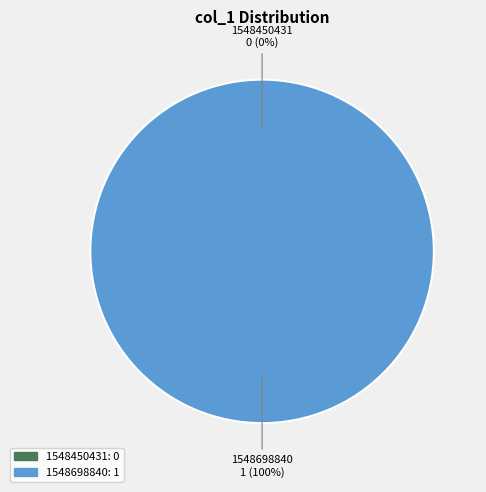

Count the number of slices in the pie.

2